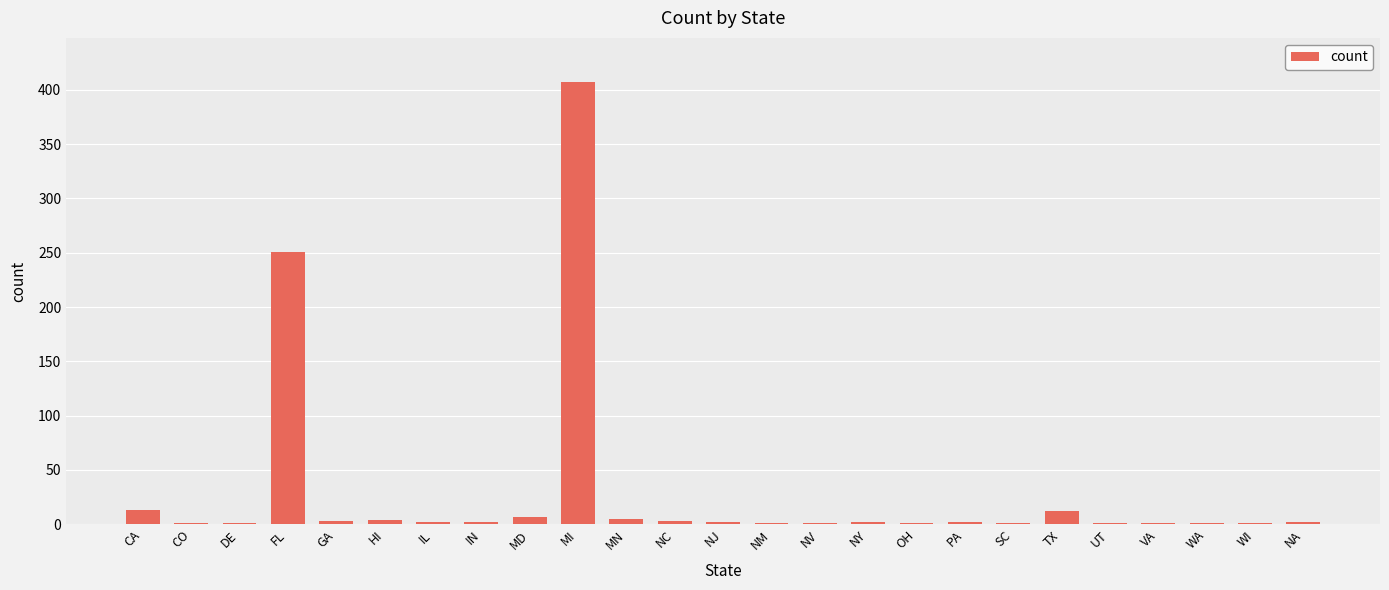

Count the number of data series in this chart.

1